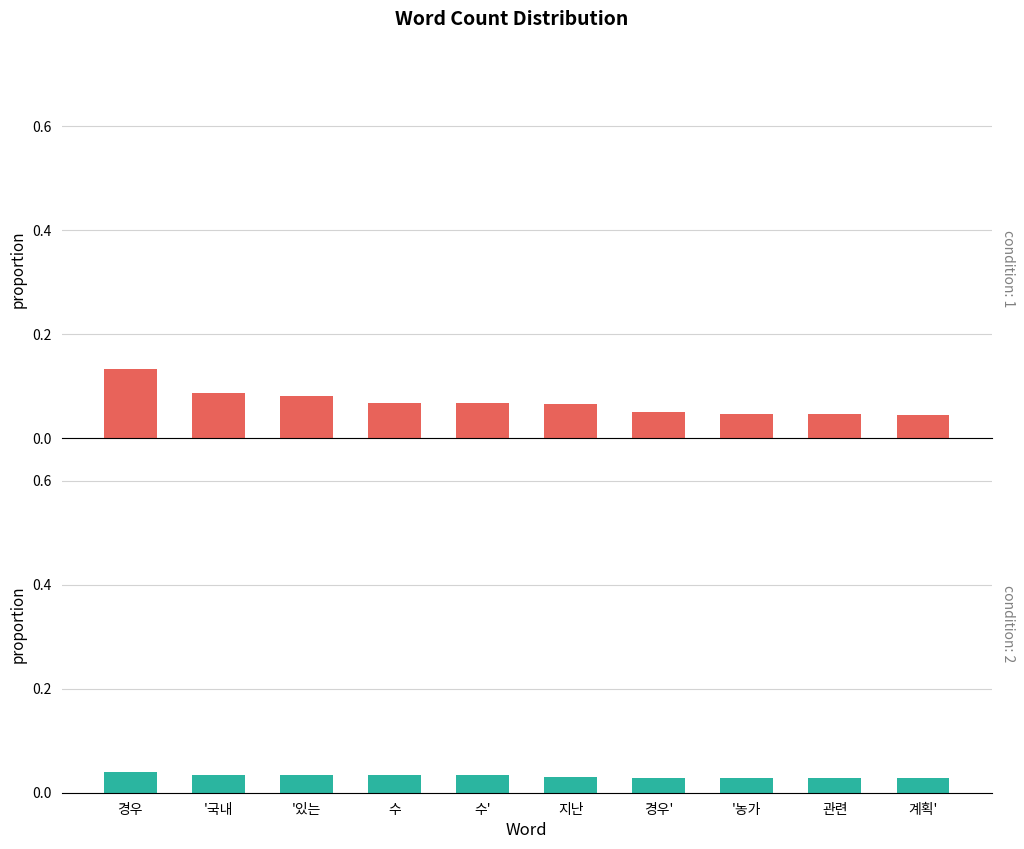

Which category has the highest value across all series?

경우